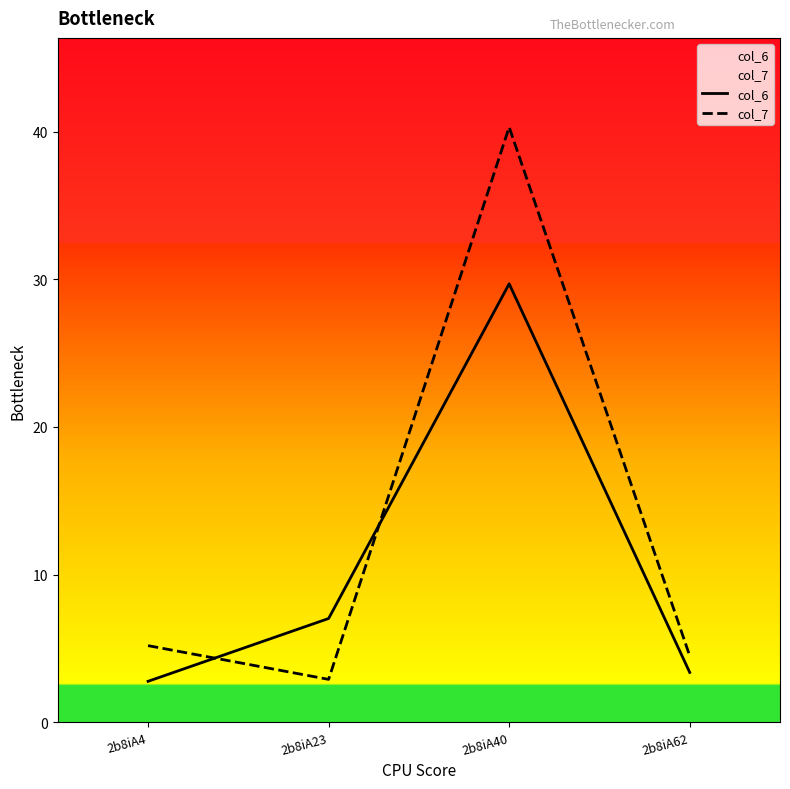

What is the approximate value of col_7 at 2b8iA62?

4.5